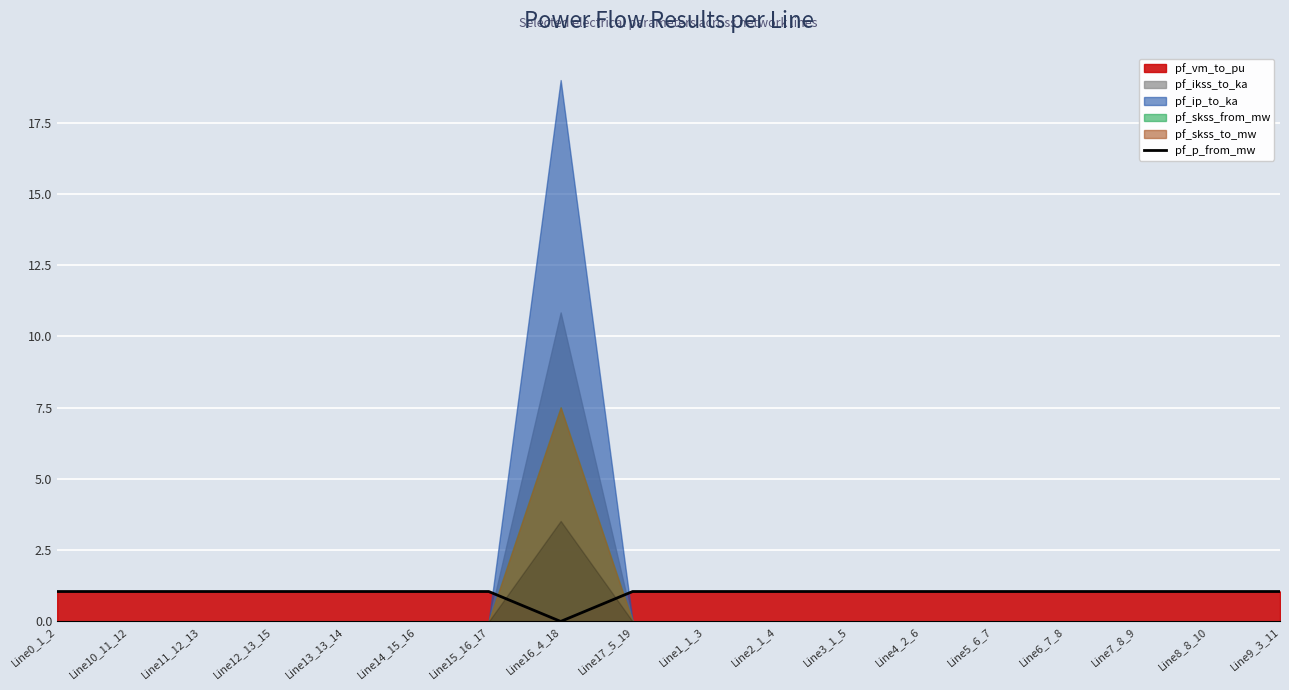

What is the sum of the values at Line5_6_7 and Line3_1_5?

2.1